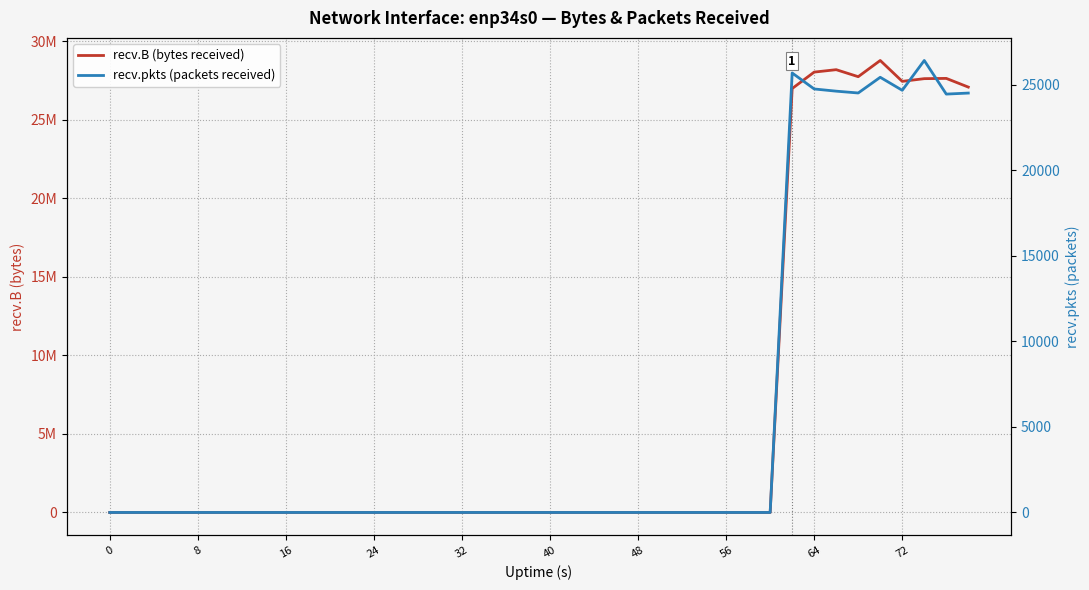

Does the chart display data point markers on the line(s)?

No